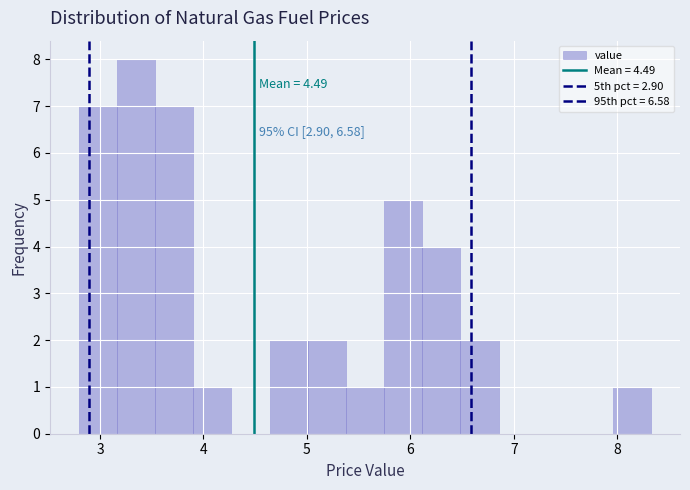

Read against the x-axis, roughly where is the centre of the tallest bar?

3.3